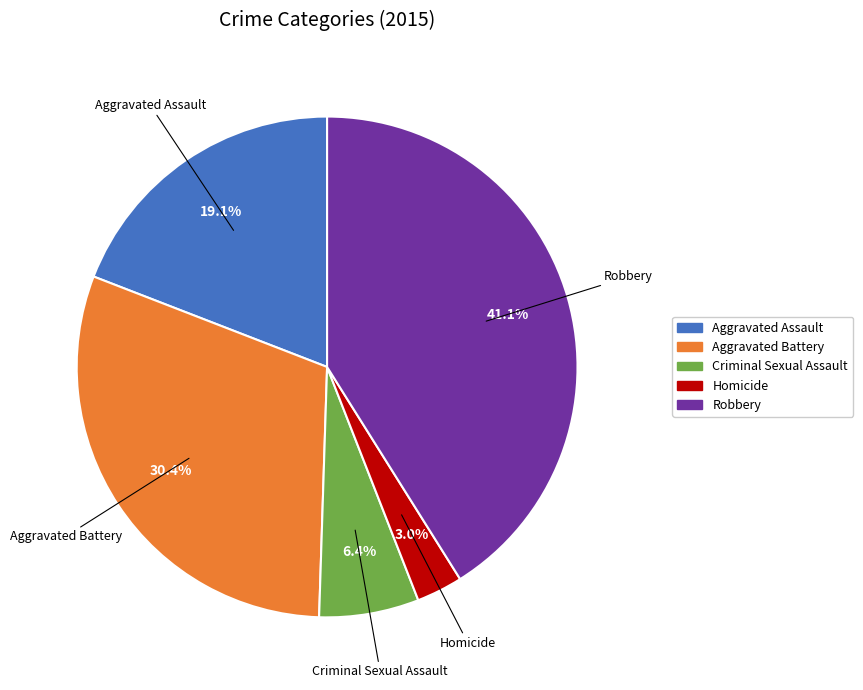

Does Aggravated Assault represent more than half of the total?

No